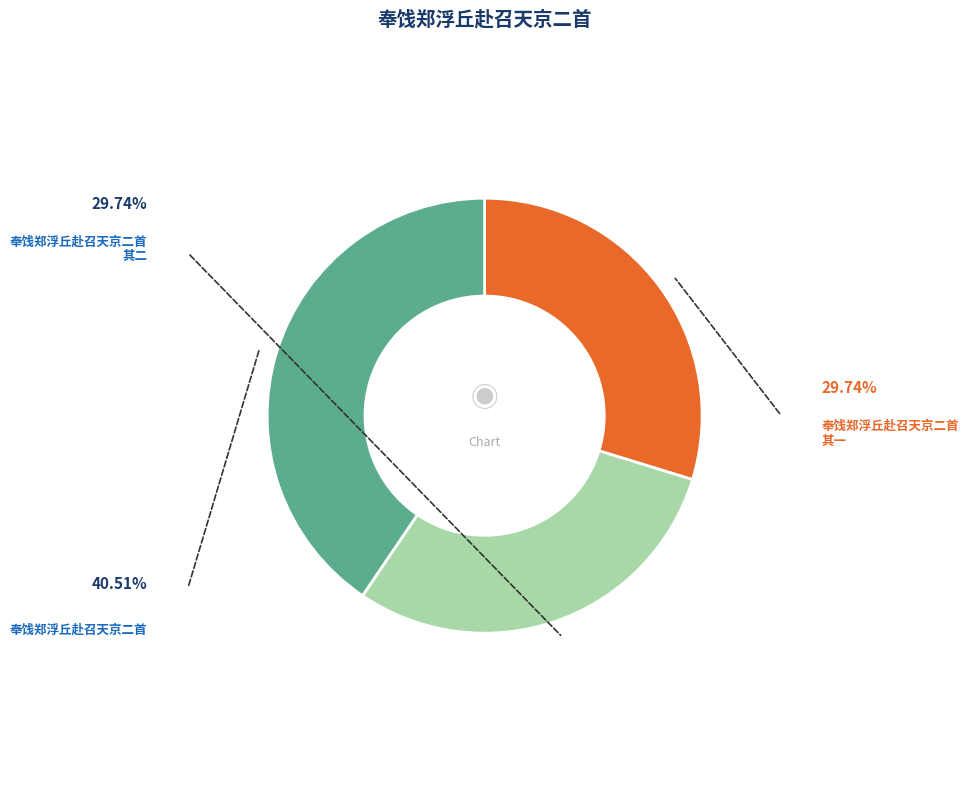

Is there a majority slice in this chart?

No